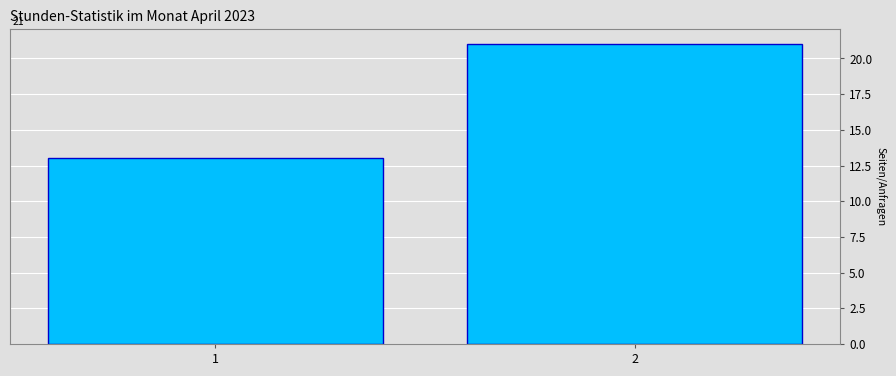

Reading right to left, transcribe all the data shown in this chart.

2=21	1=13